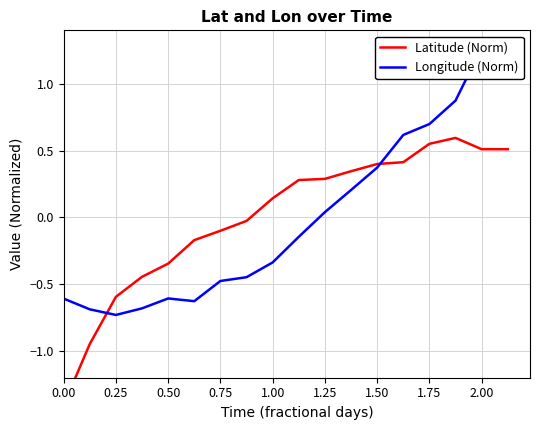

What is the difference between the Latitude (Norm) values at 2.00 and 1.50?

0.1